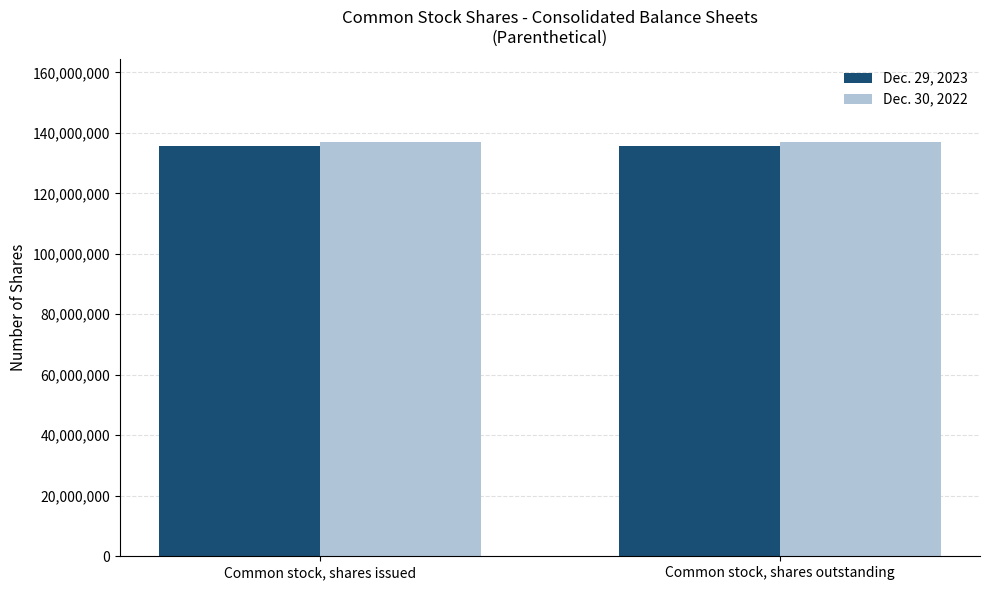

What is the maximum value for Dec. 30, 2022?

136926990